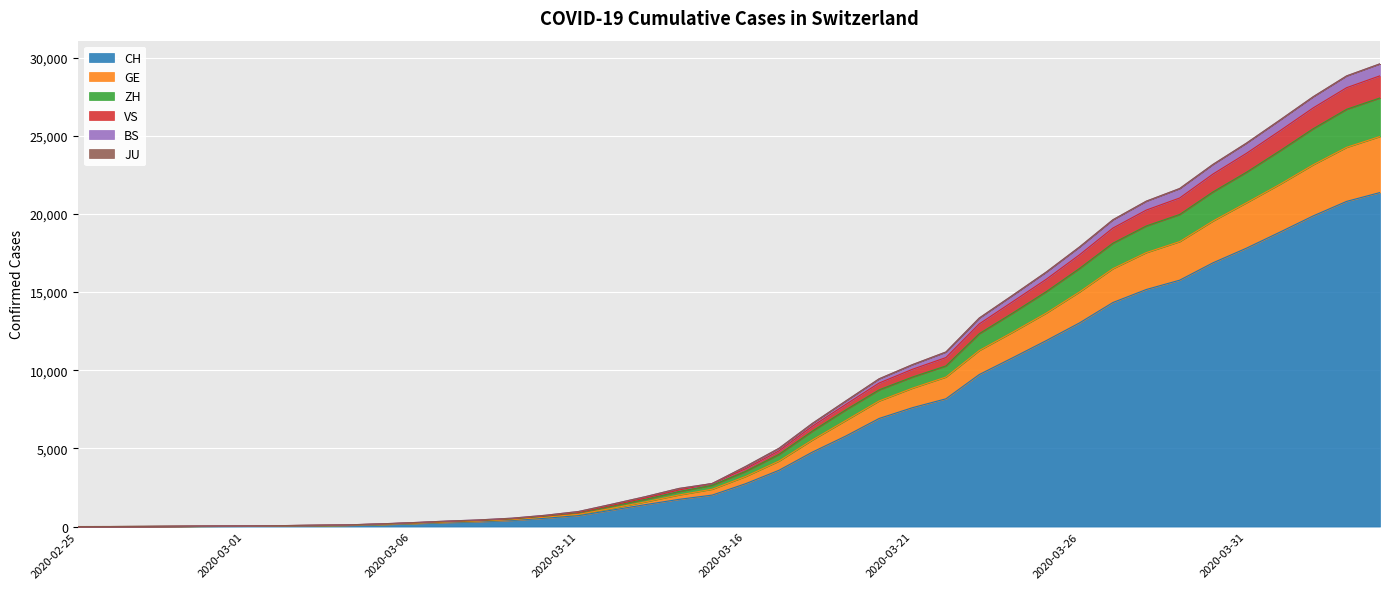

What is the total value across all series at 2020-02-27?

42